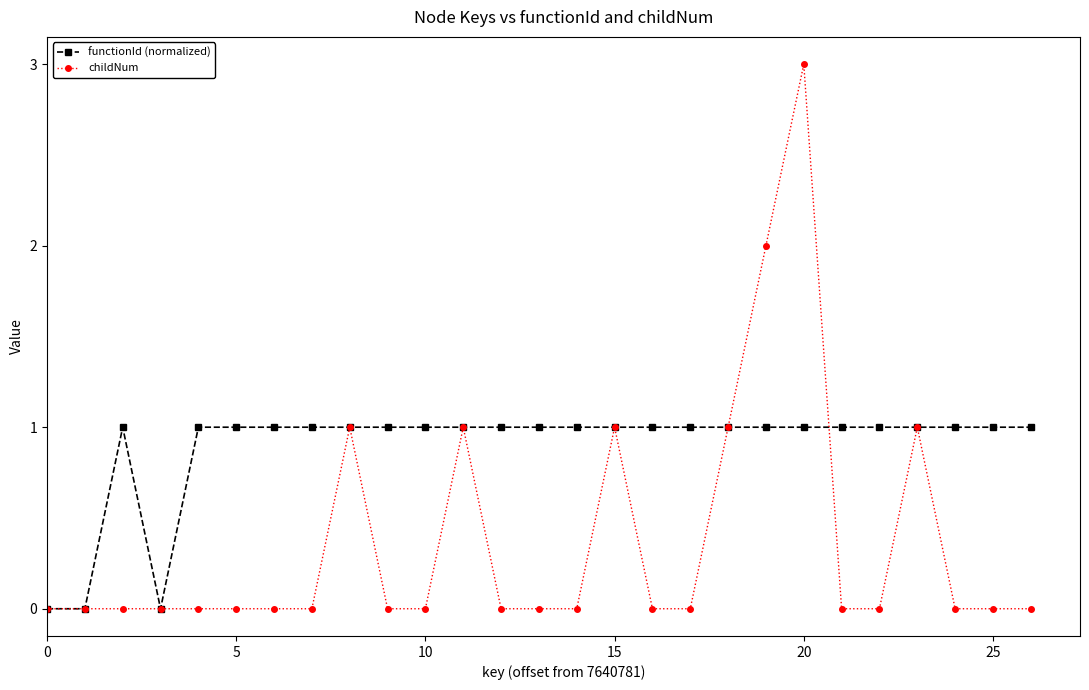

Which series has the widest spread of values?

childNum